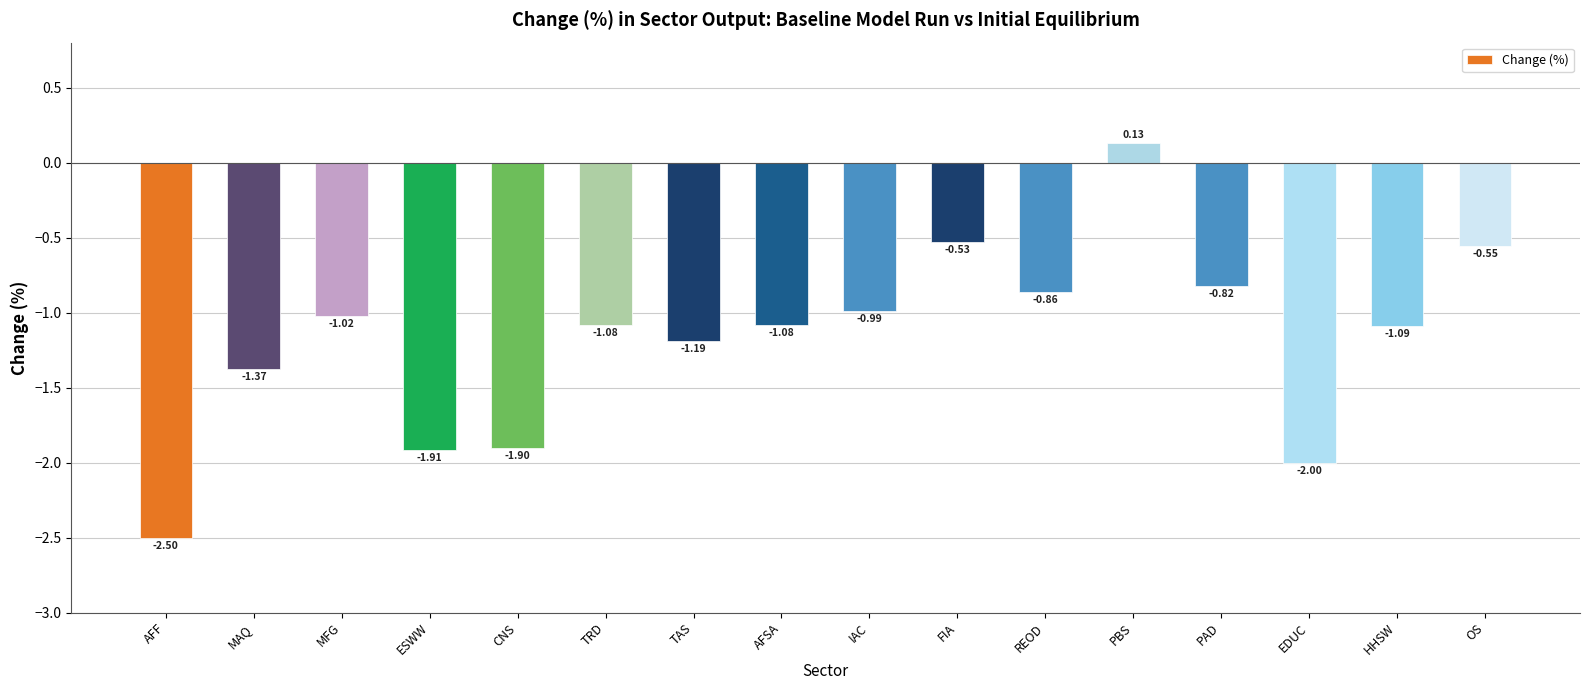

What is the label of the 11th bar from the right?

TRD